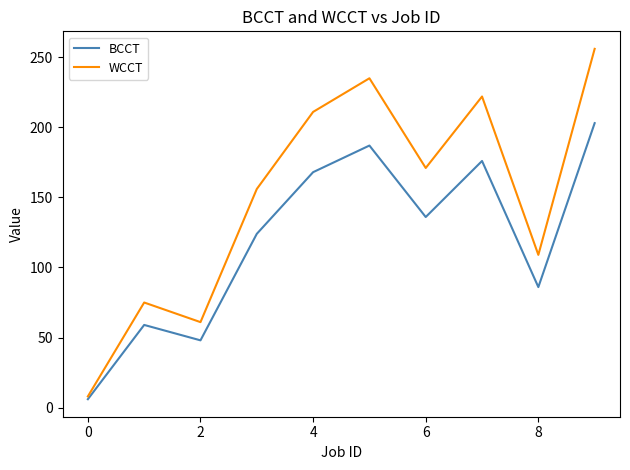

Which series has the largest total across all categories?

WCCT